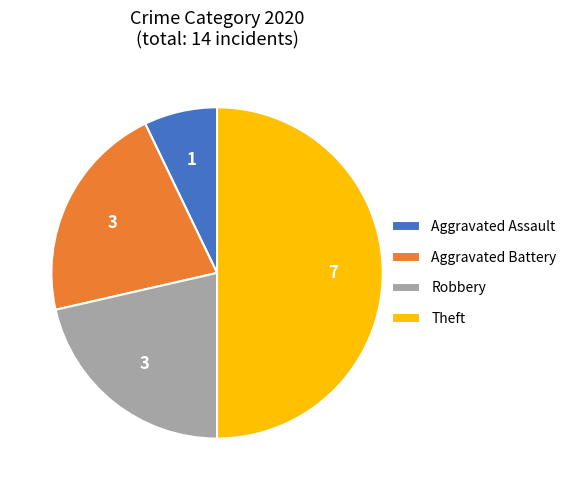

Is it true that Theft is 55% of the pie?

False